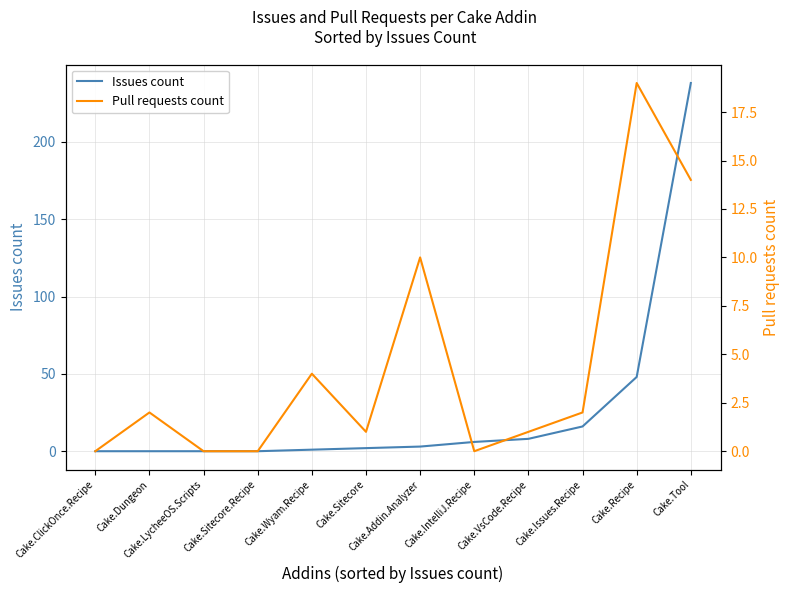

The Pull requests count series shows 7 at Cake.LycheeOS.Scripts. True or false?

False